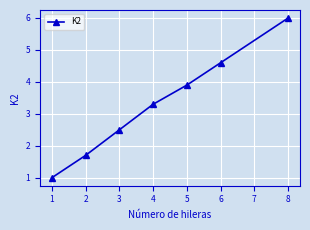

What is the value of the 6th point from the left?

4.6